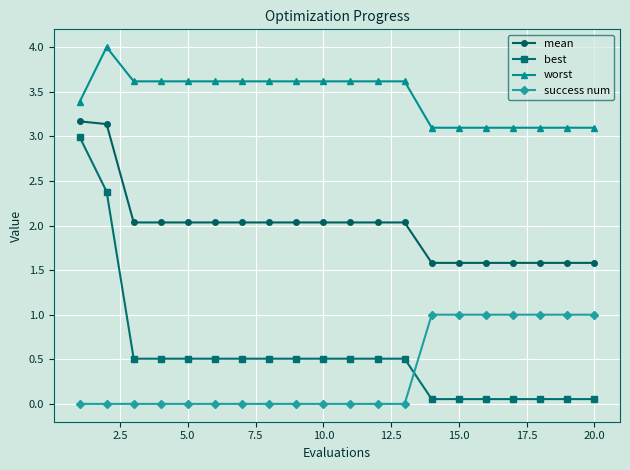

What is the greatest value displayed?

4.0